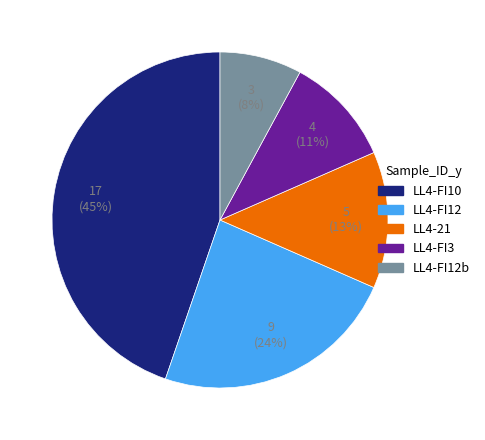

Does any single category account for the majority?

No